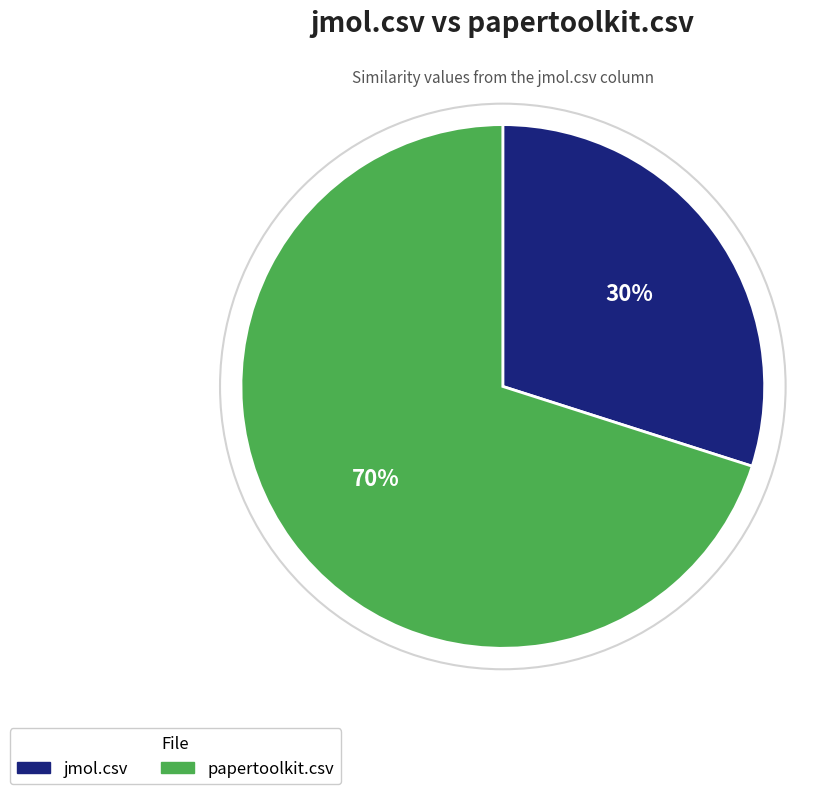

Is the sum of papertoolkit.csv and jmol.csv greater than half?

Yes